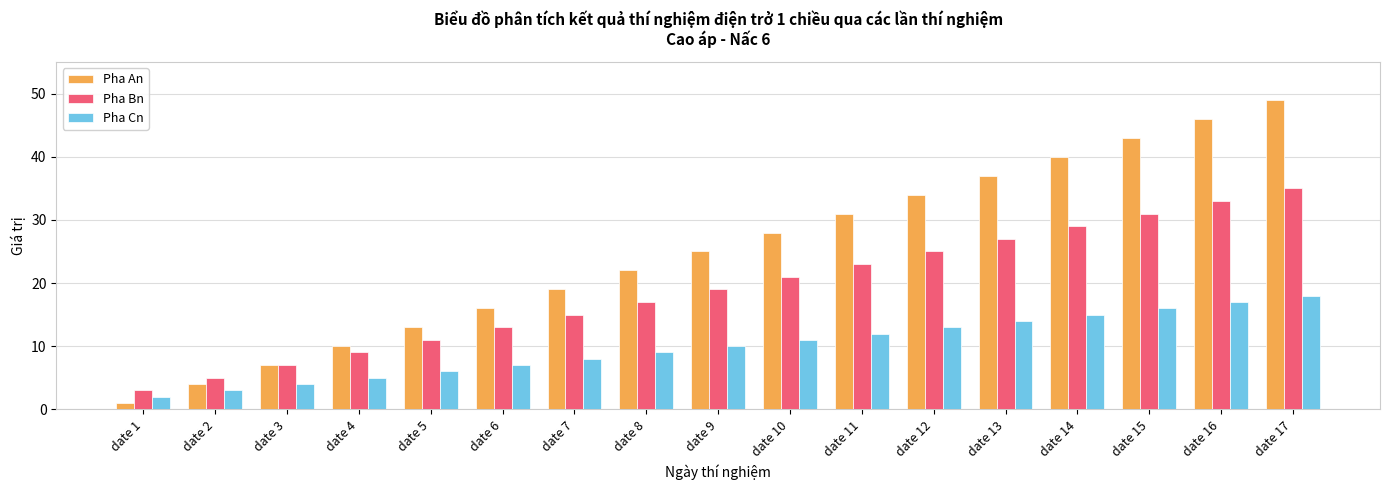

List the labels in order of Pha An value, largest first.

date 17, date 16, date 15, date 14, date 13, date 12, date 11, date 10, date 9, date 8, date 7, date 6, date 5, date 4, date 3, date 2, date 1